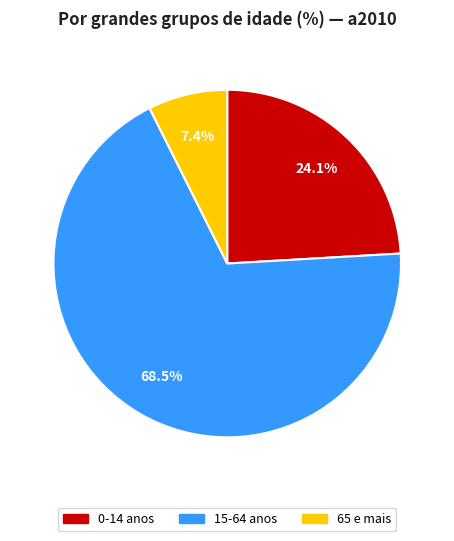

Which slice is the largest?

15-64 anos